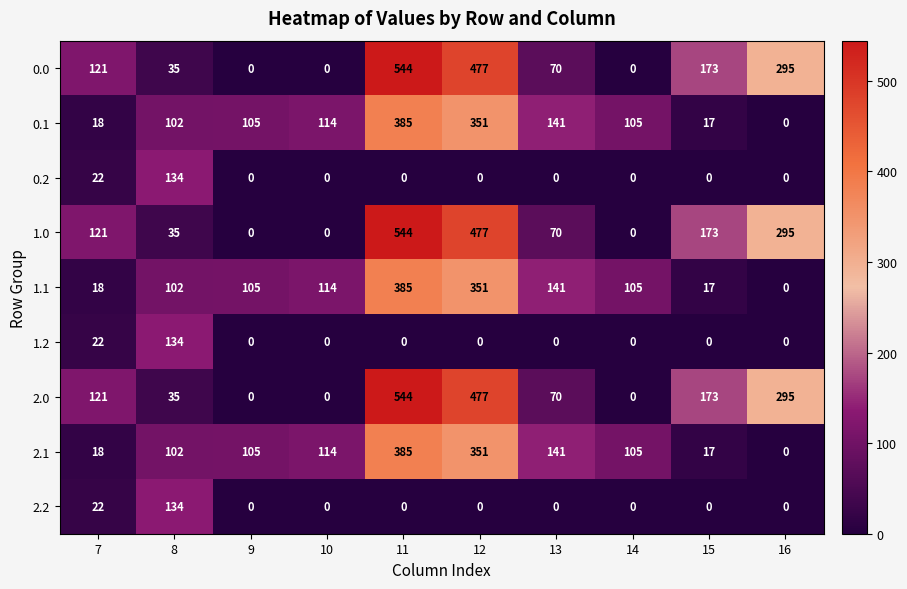

How many positive values does the 1.1 series have?

9